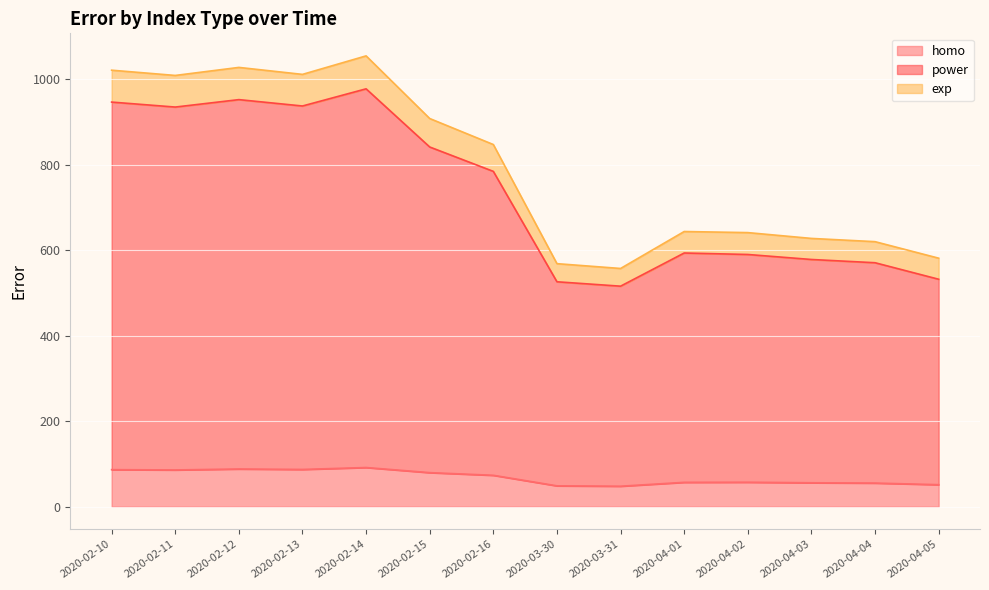

What is the total value across all series at 2020-04-02?

641.4